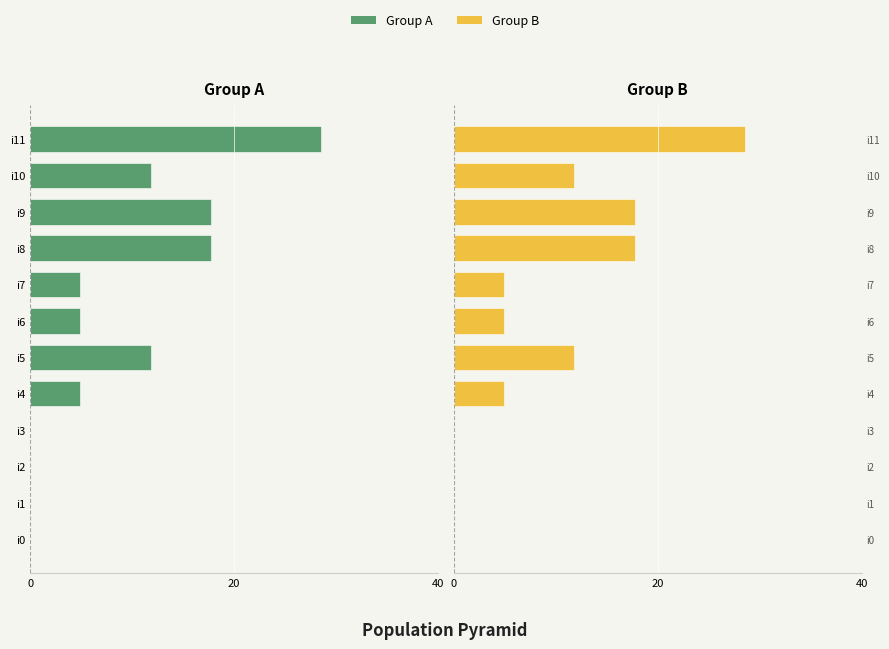

Rank the series by their maximum value, from highest to lowest.

Group B, Group A